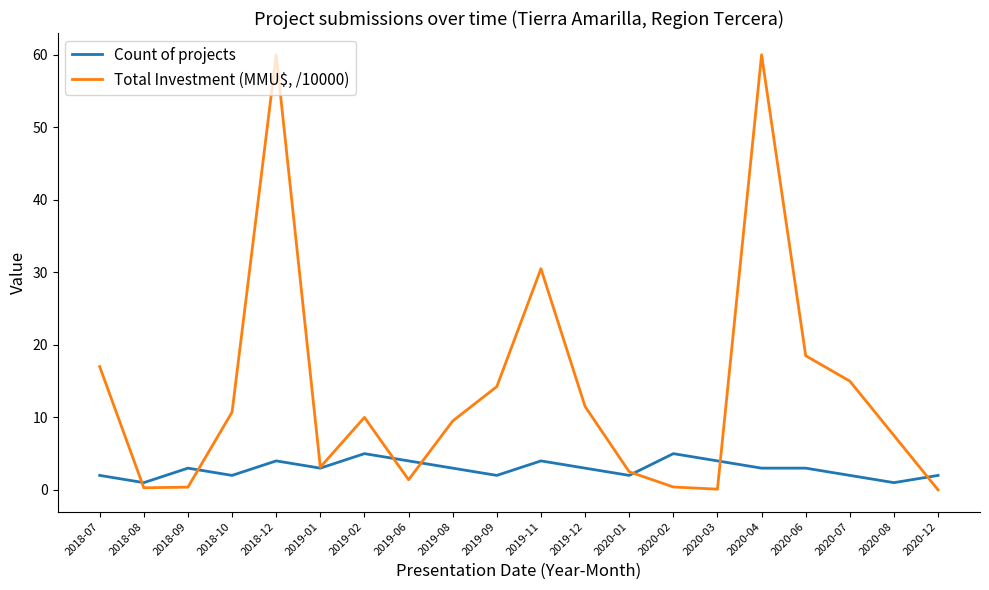

Where do Total Investment (MMU$, /10000) and Count of projects first cross each other?

2018-07 and 2018-08